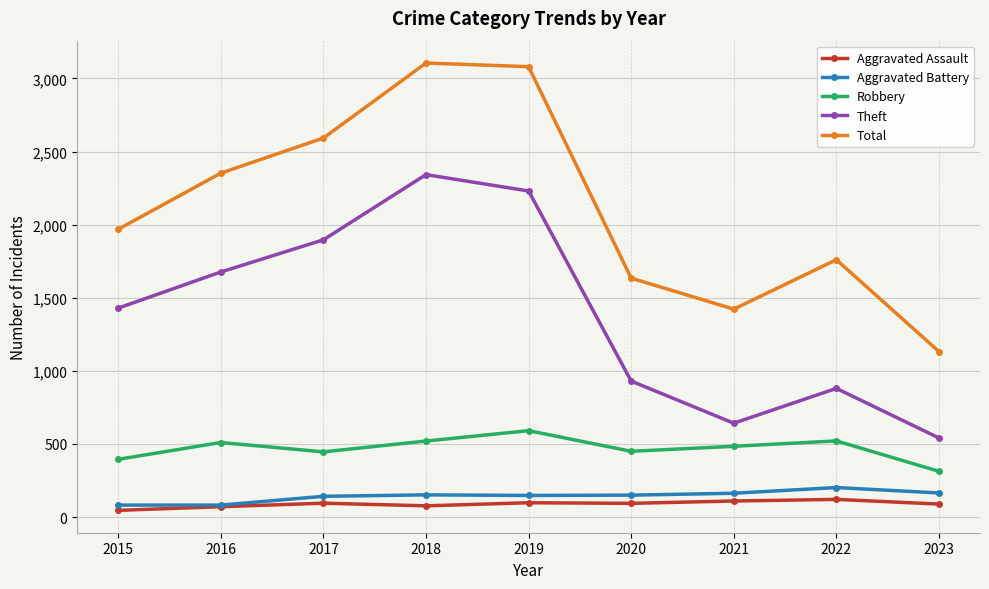

What is the value of the Total point at the 7th from the left?

1422